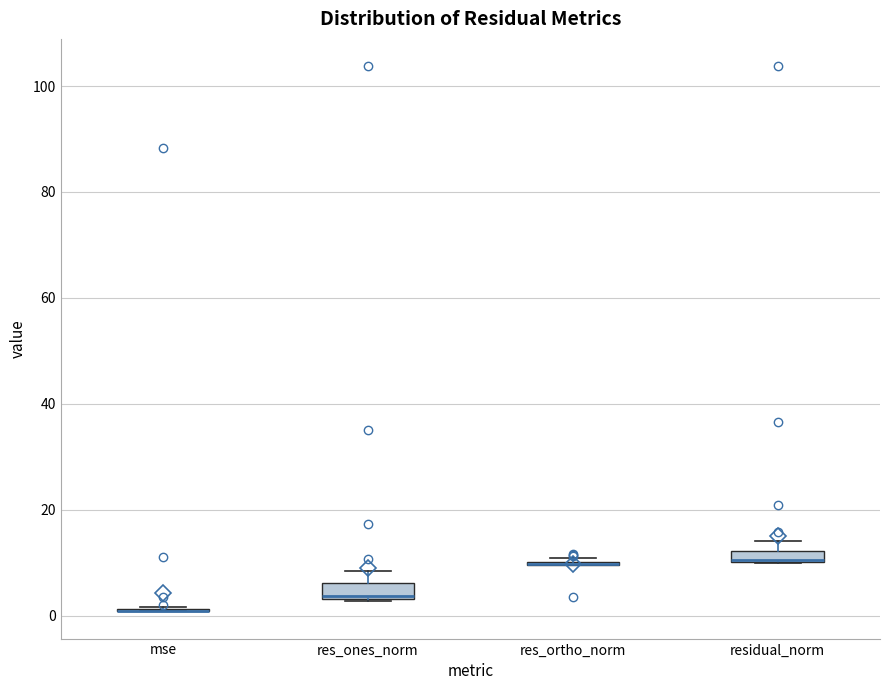

Where is the upper edge of the box for residual_norm on the y-axis? The values are not printed on the chart, so give them approximately, as read against the axis.

12